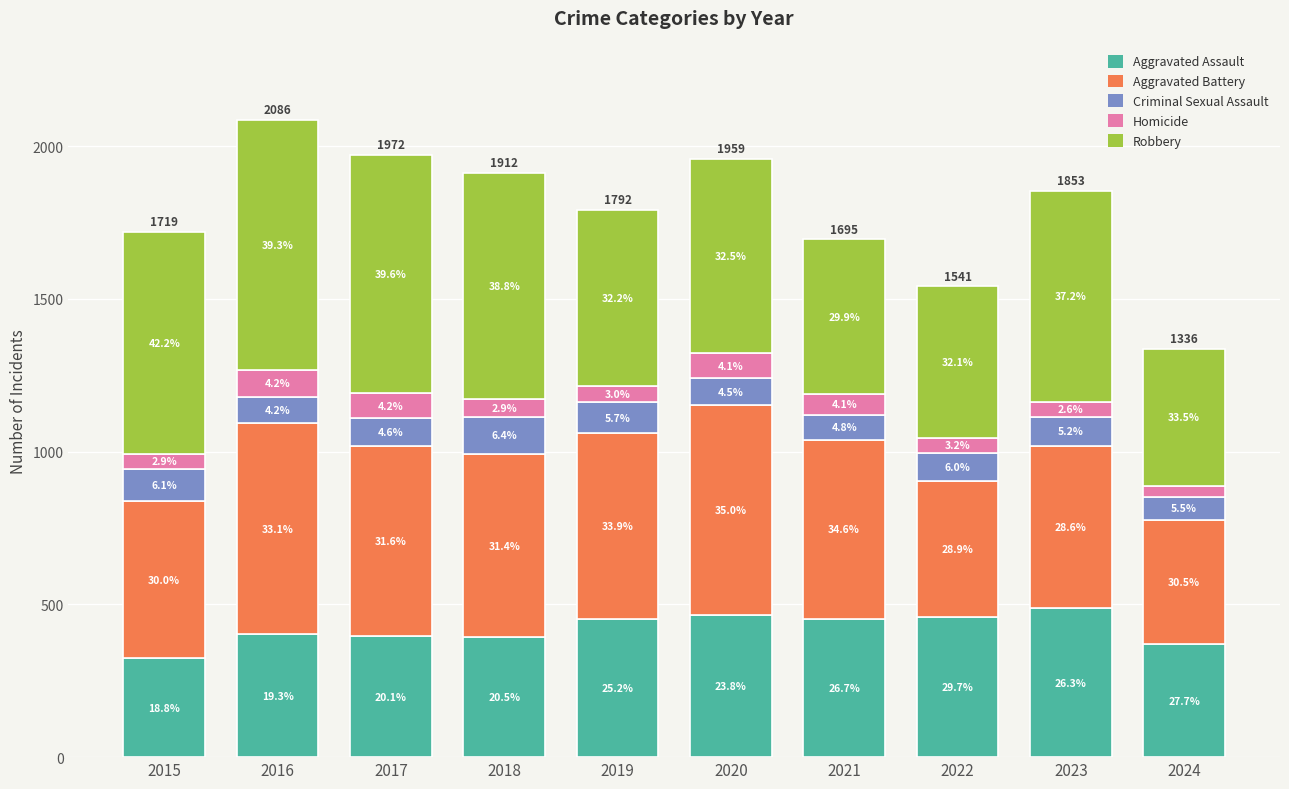

At which category is the sum across all series the highest?

2016